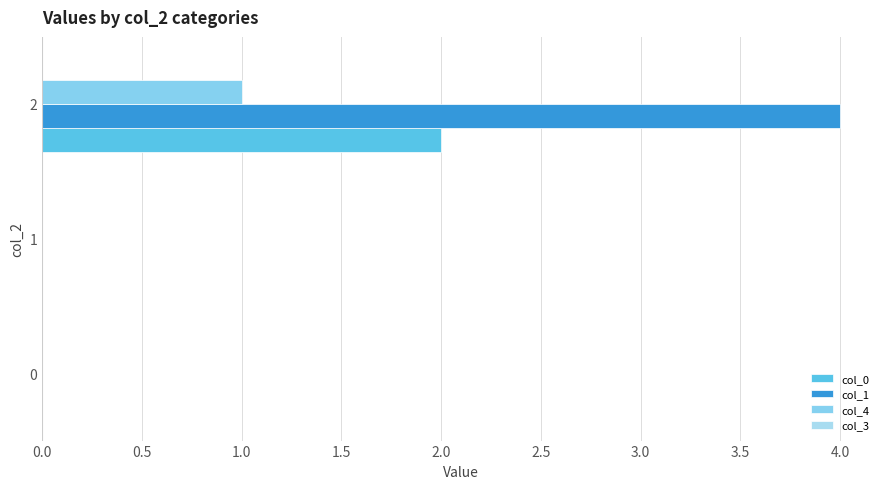

What is the maximum value for col_1?

4